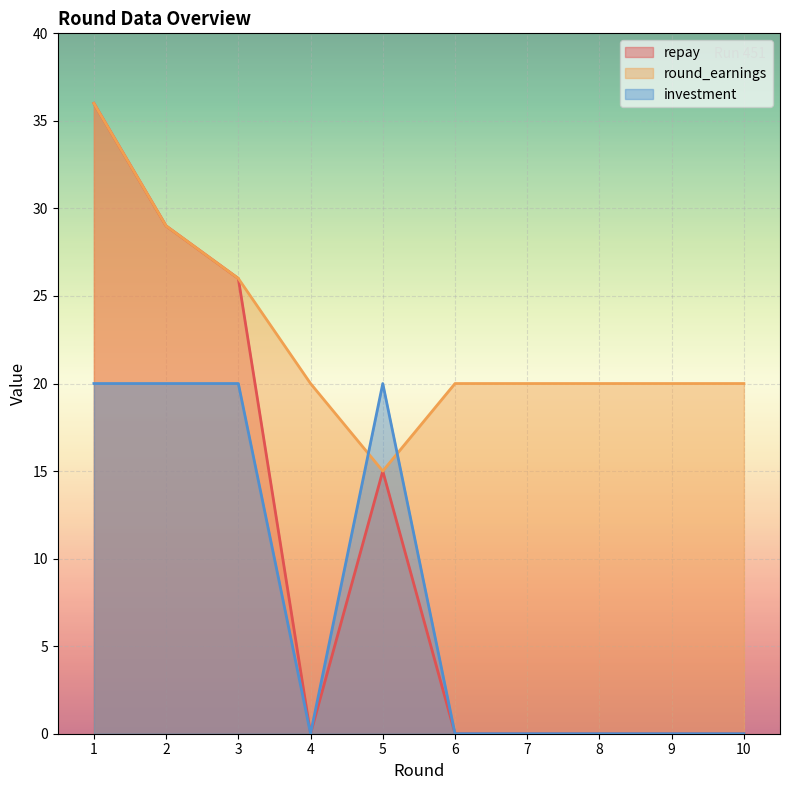

Which series has the largest total across all categories?

round_earnings